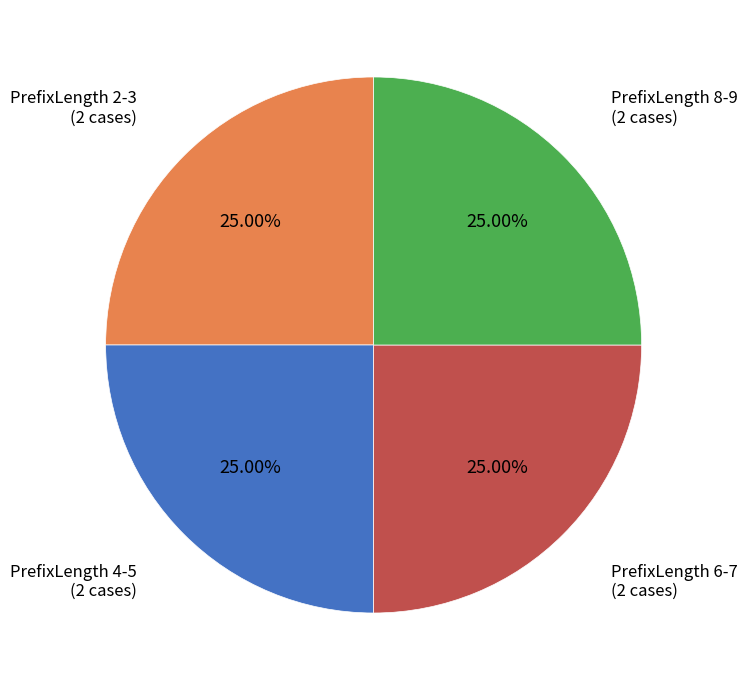

Is there any slice that represents more than half of the pie?

No